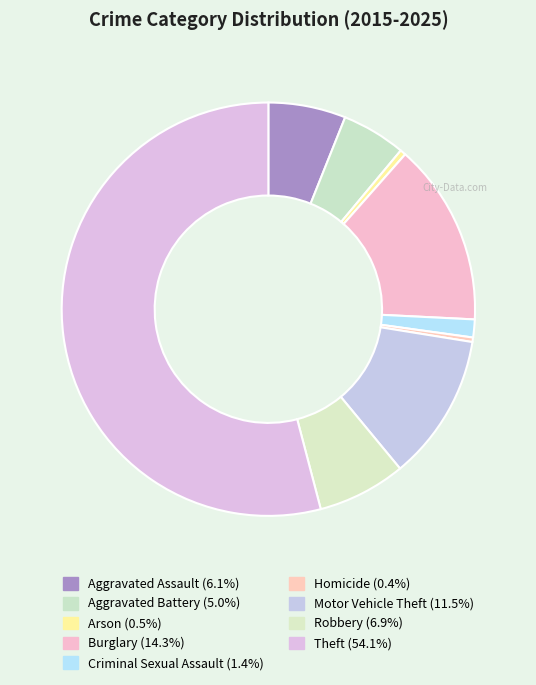

To the nearest percent, what percentage of the pie is Robbery?

7%